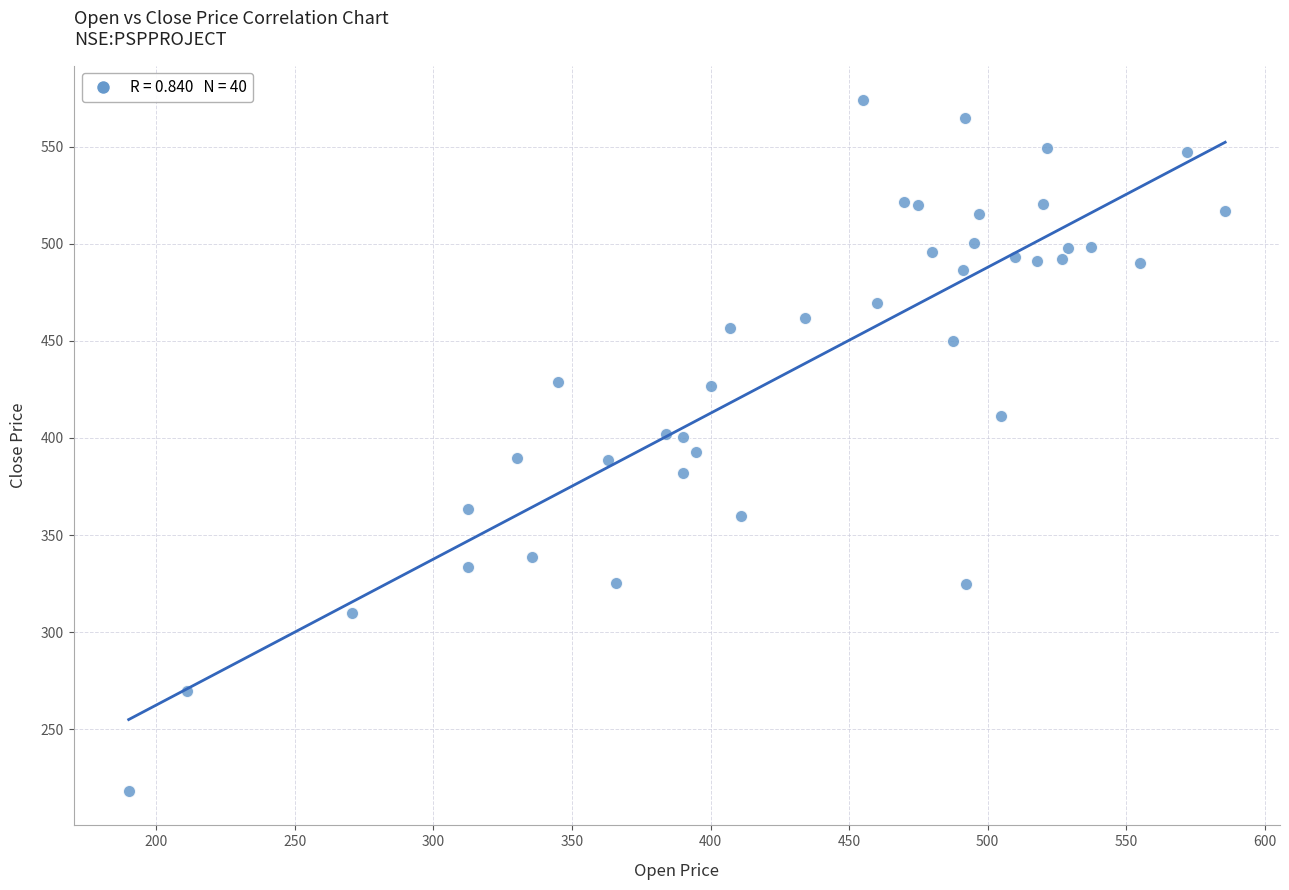

What is the range of X values (max minus min)?

395.8